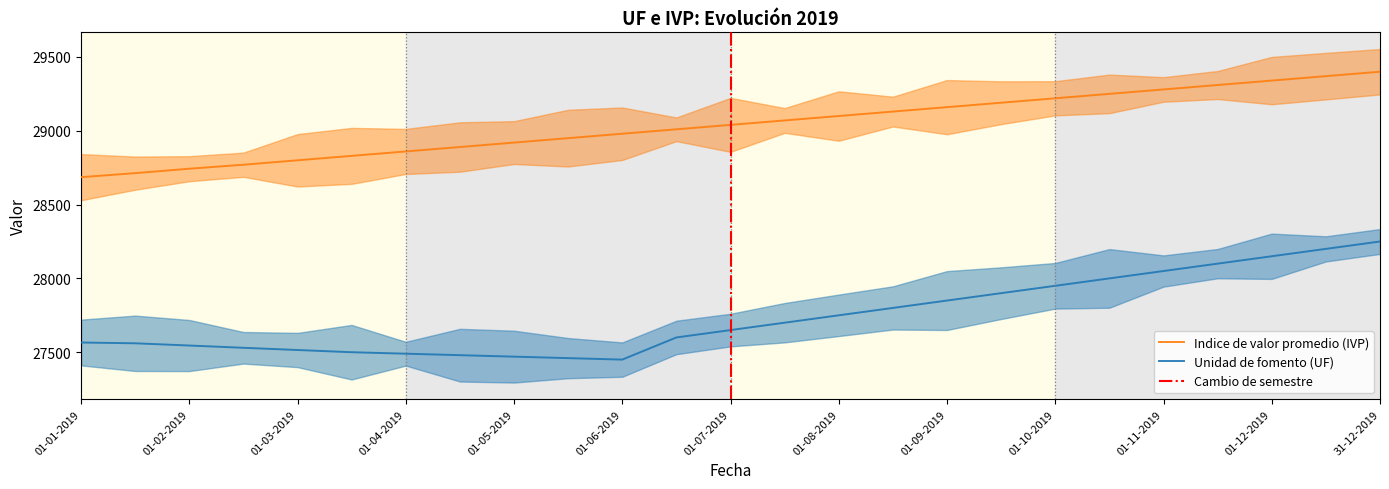

The value of Unidad de fomento (UF) at 01-04-2019 is 16504.0. True or false?

False